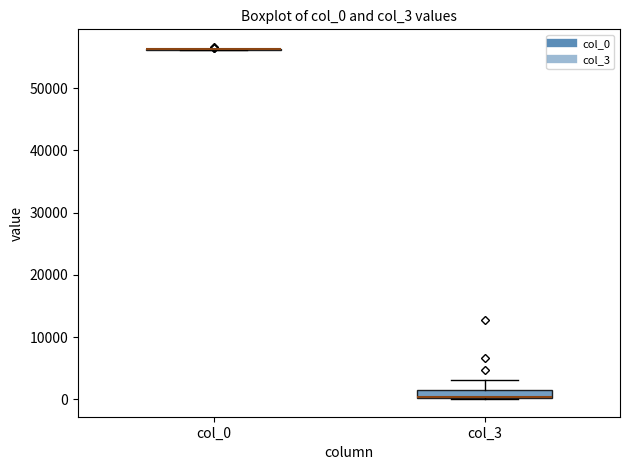

Comparing the boxes themselves (not the whiskers), which one is the tallest?

col_3